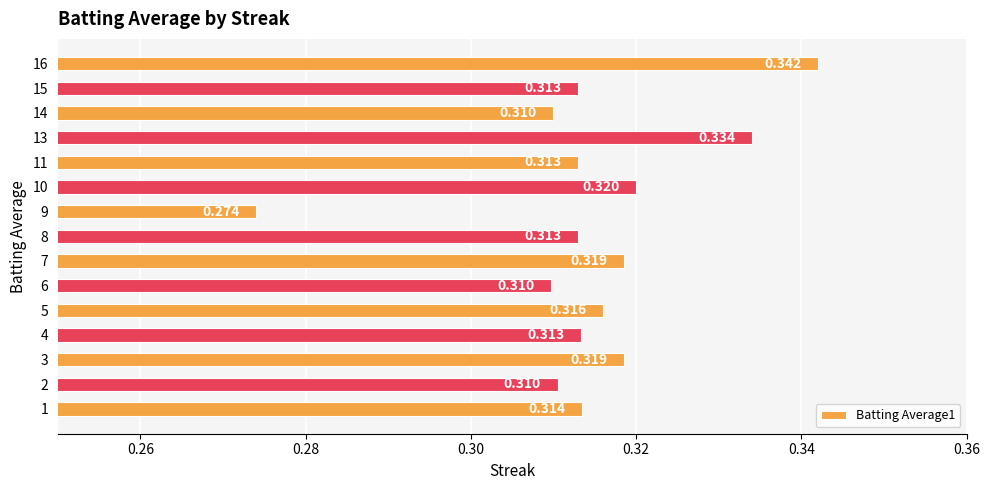

Are the bars horizontal?

Yes